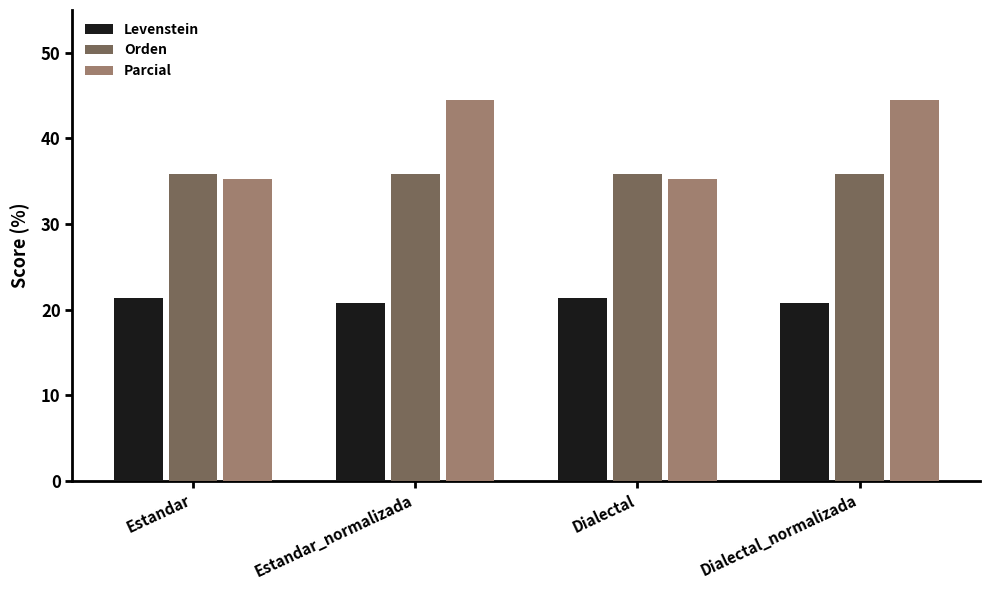

What position from the left is Dialectal?

3